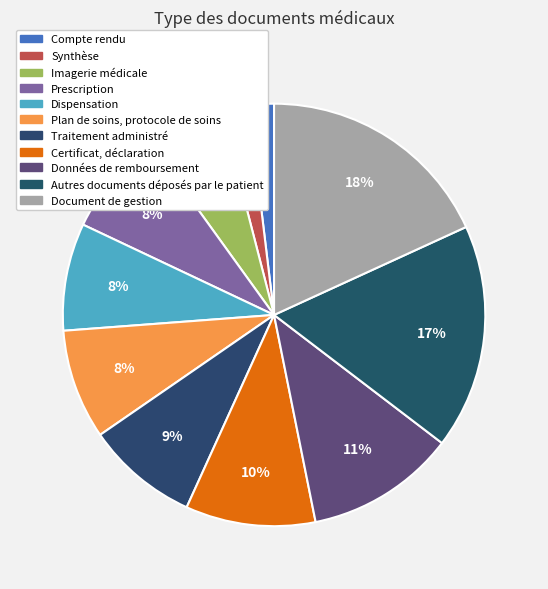

Count the number of slices in the pie.

11